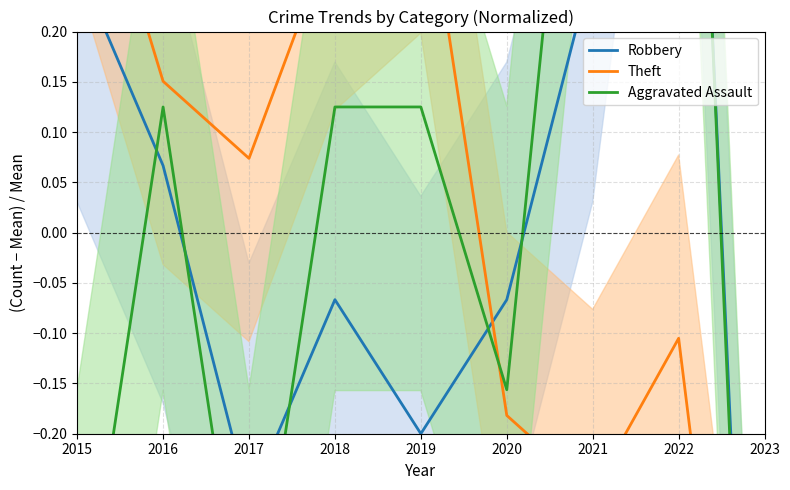

List the series in order of their overall mean, highest first.

Aggravated Assault, Robbery, Theft